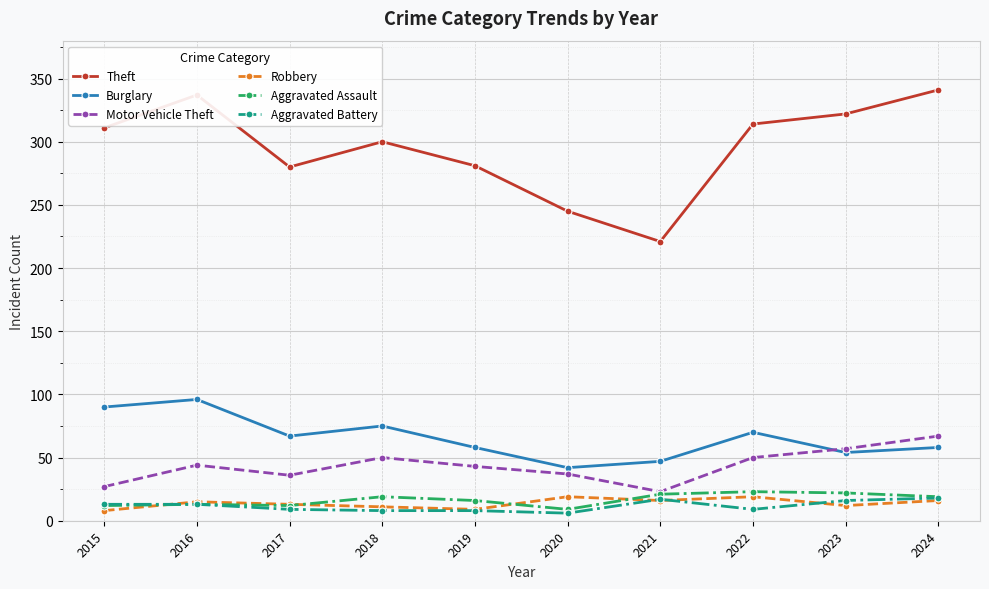

True or false: Motor Vehicle Theft and Burglary intersect in this chart.

True